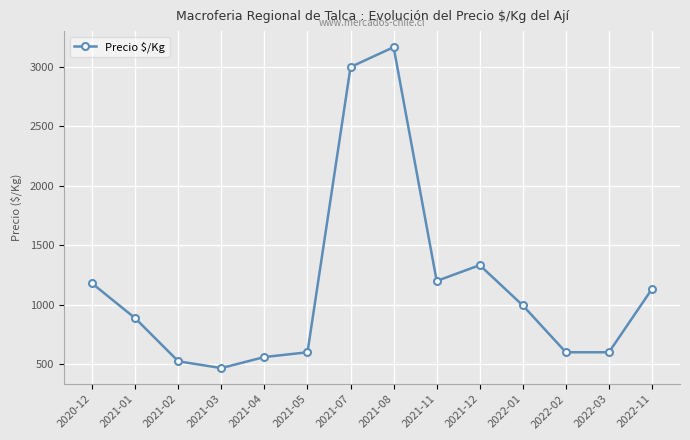

How many points are higher than both their immediate neighbors (excluding endpoints)?

2